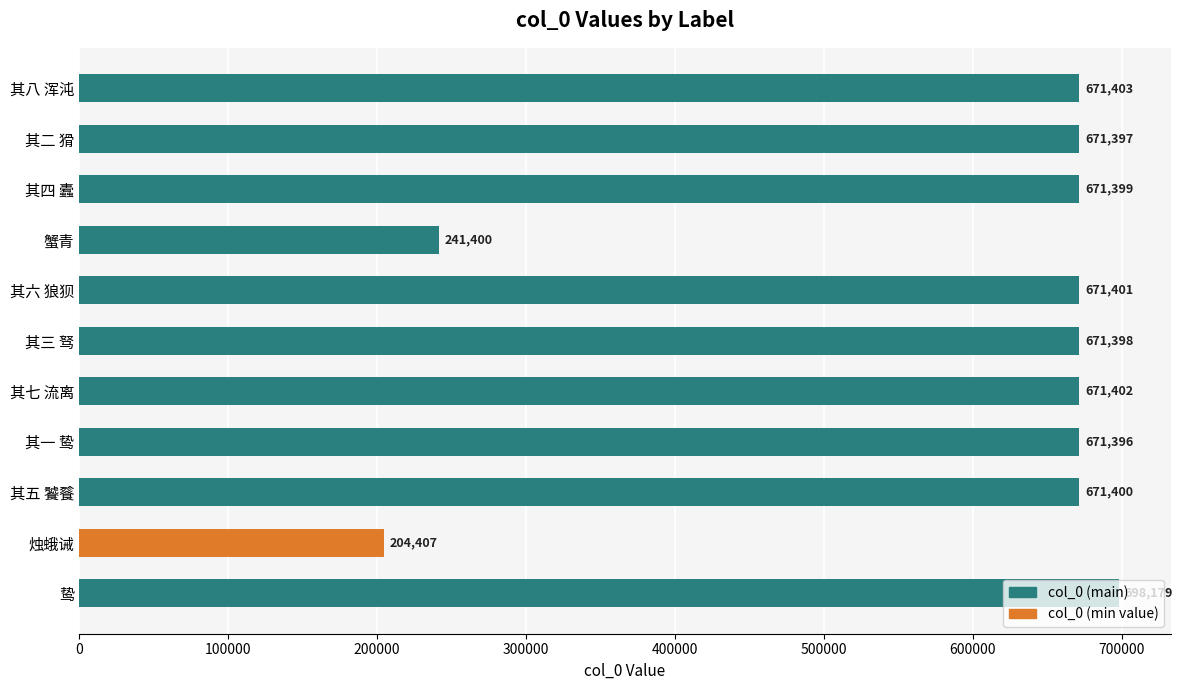

List the labels in order of value, smallest first.

烛蛾诫, 蟹青, 其一 鸷, 其二 猾, 其三 驽, 其四 蠹, 其五 饕餮, 其六 狼狈, 其七 流离, 其八 浑沌, 鸷